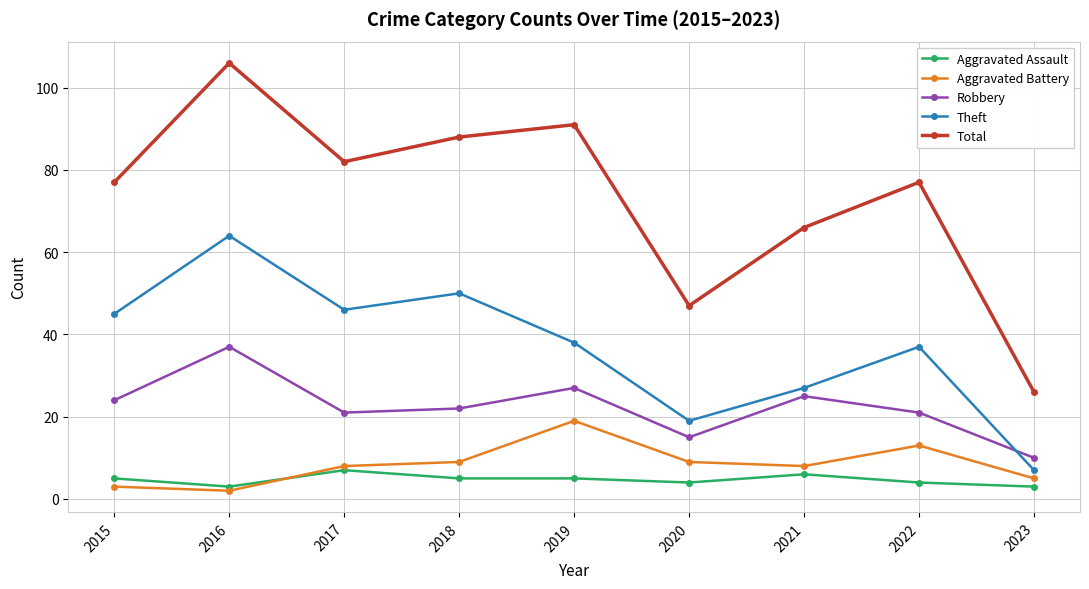

True or false: Total and Aggravated Assault cross at least once.

False